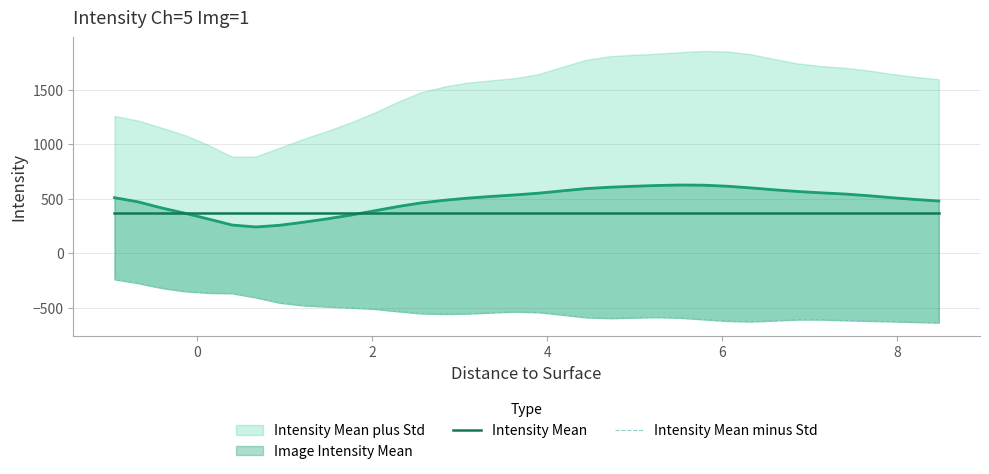

At how many categories does at least one series exceed -80?

36